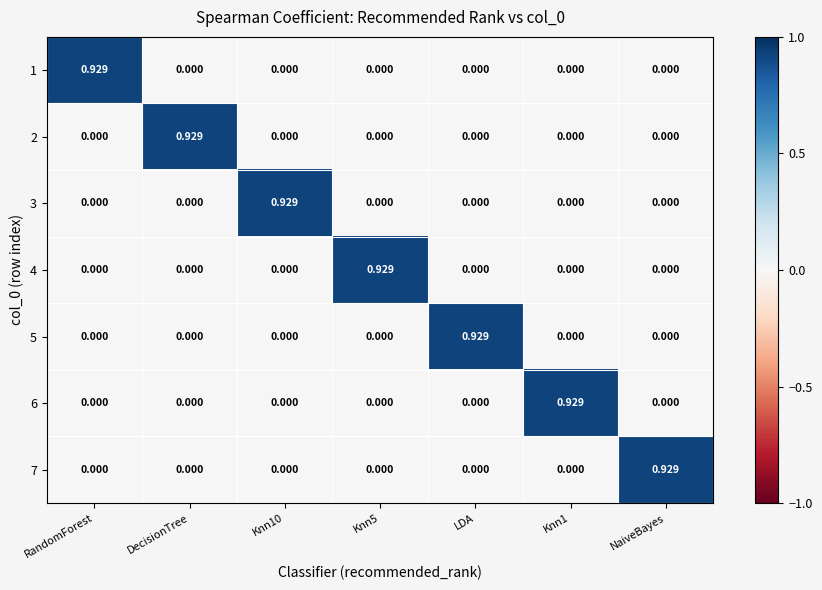

How many values in the 3 series exceed 0?

1